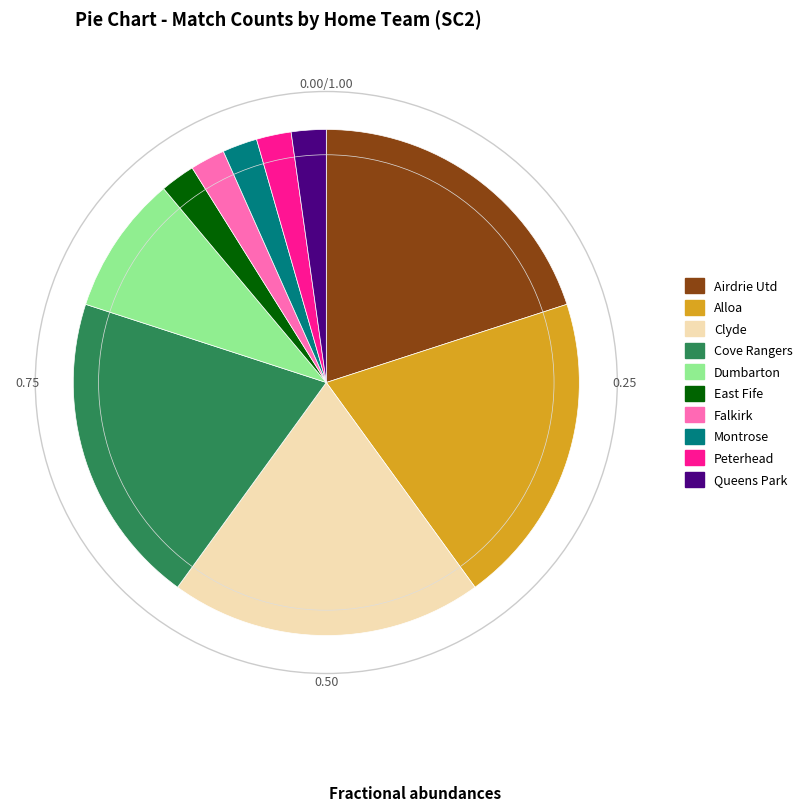

The Clyde slice represents 33% of the pie. True or false?

False